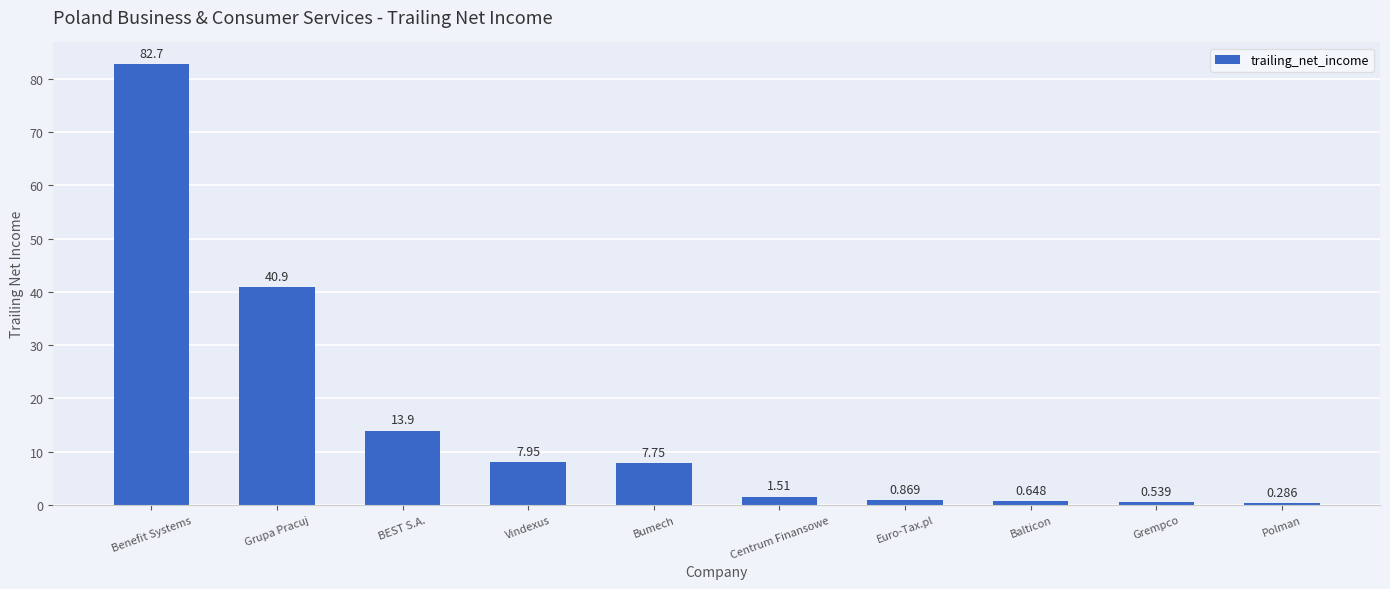

Where does the data first go above 7?

Benefit Systems